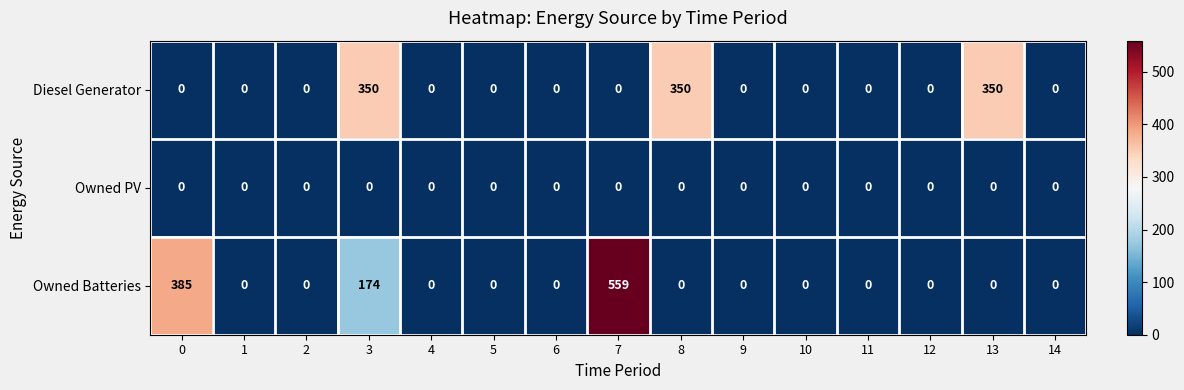

Is it true that Owned PV equals 0 at 0?

True